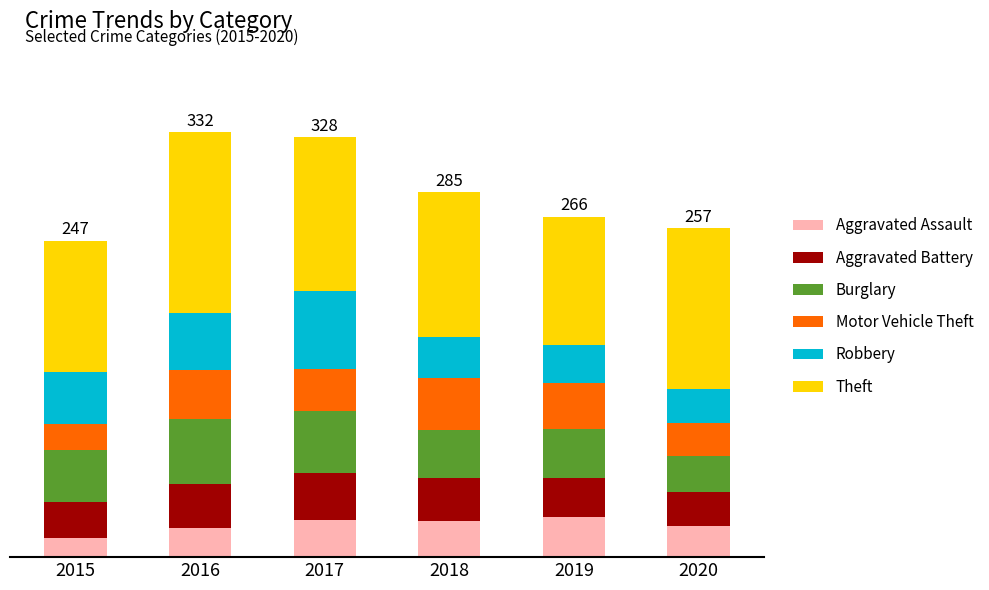

Does the chart contain any negative values?

No